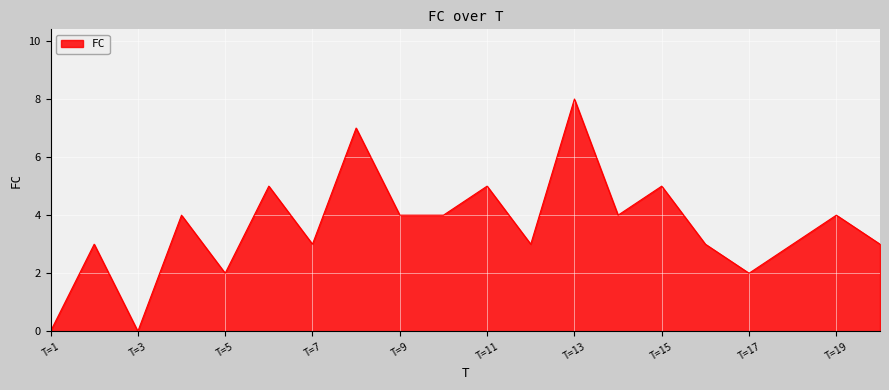

How many lines are shown in the chart?

1